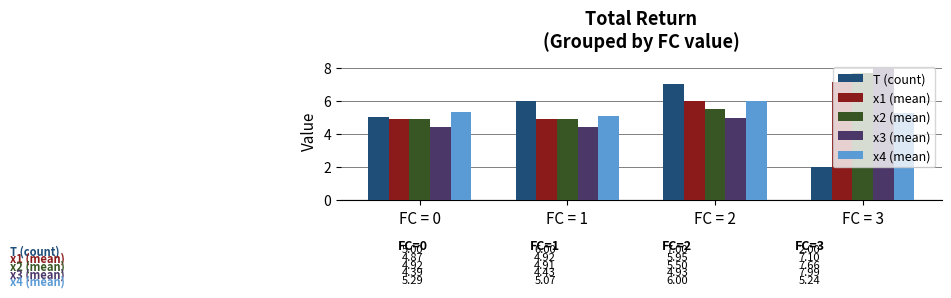

What is the sum of the x2 (mean) values at FC = 3 and FC = 1?

12.6